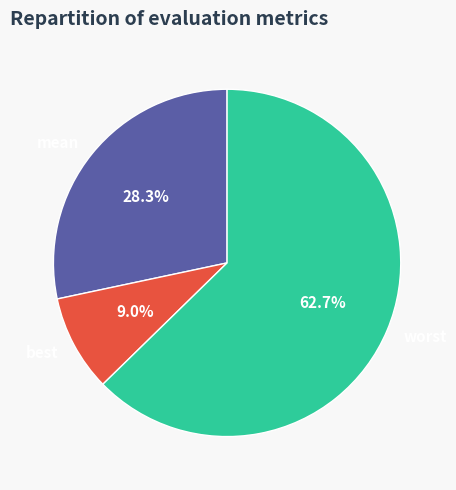

To the nearest percent, what is the difference between the largest and smallest slice percentages?

54%